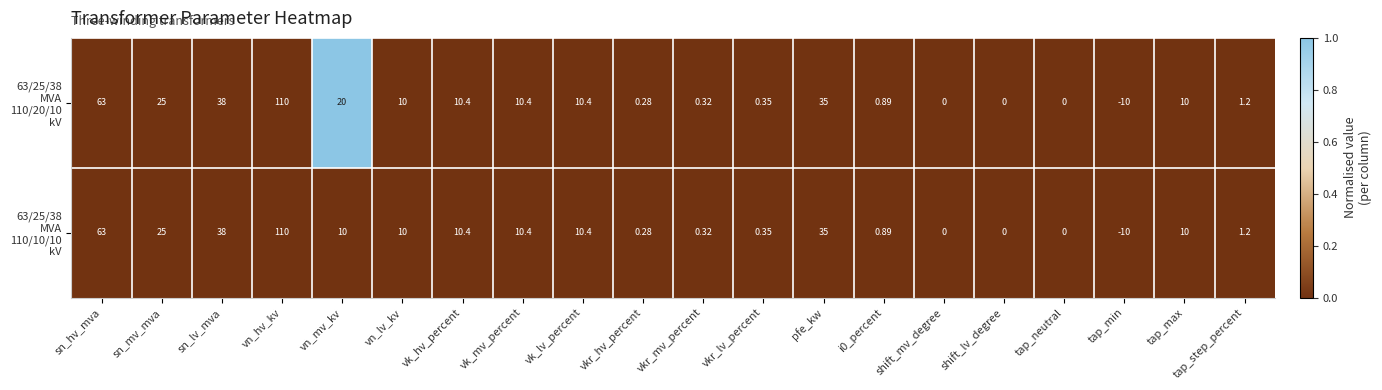

At which category is the sum across all series the highest?

vn_hv_kv